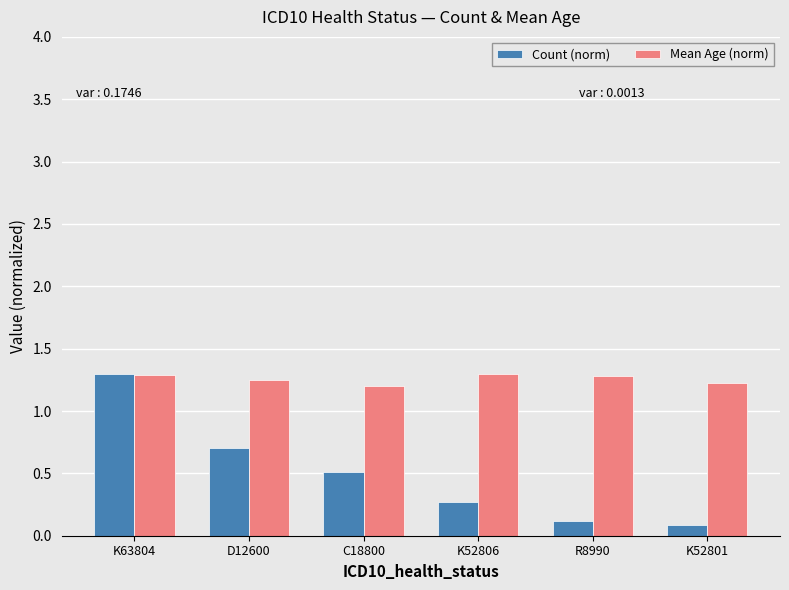

Is it true that Count (norm) equals 0.1 at K52801?

True